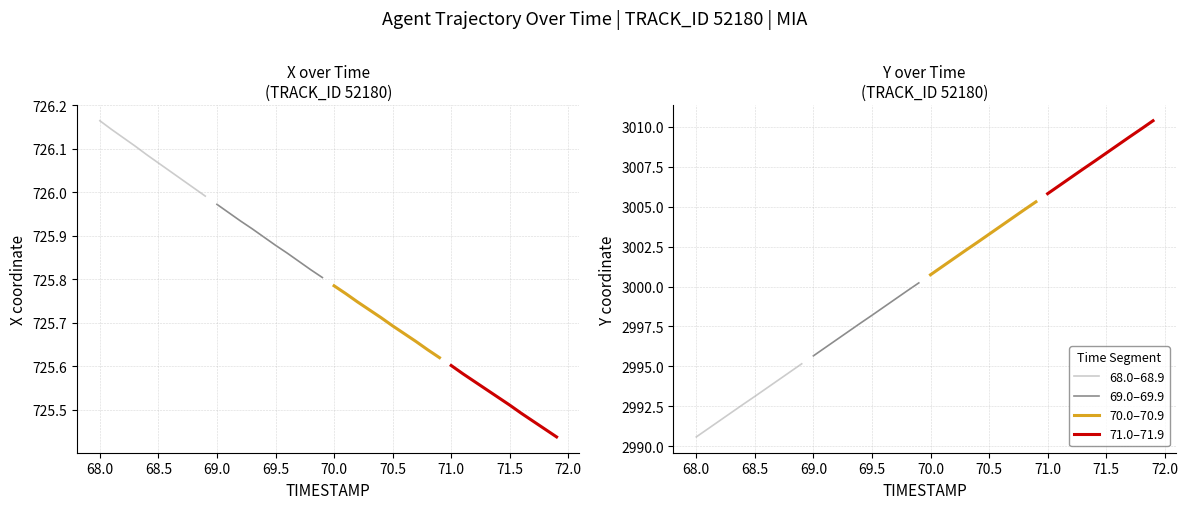

How many lines are shown in the chart?

4